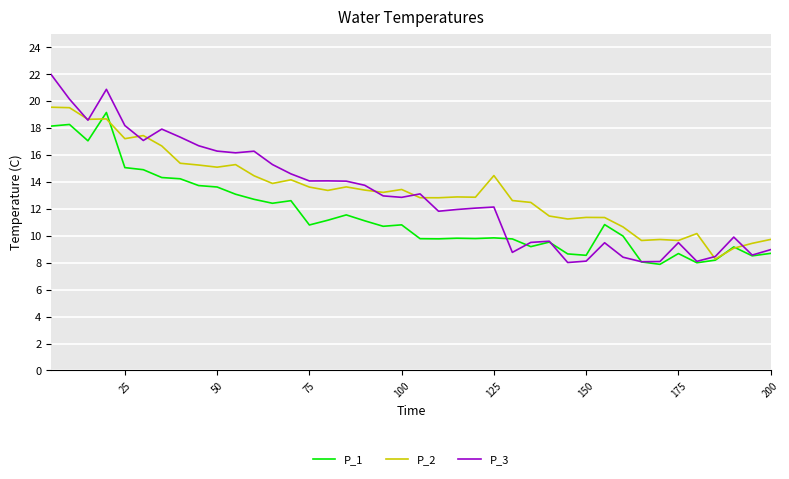

What is the greatest value displayed?

22.0